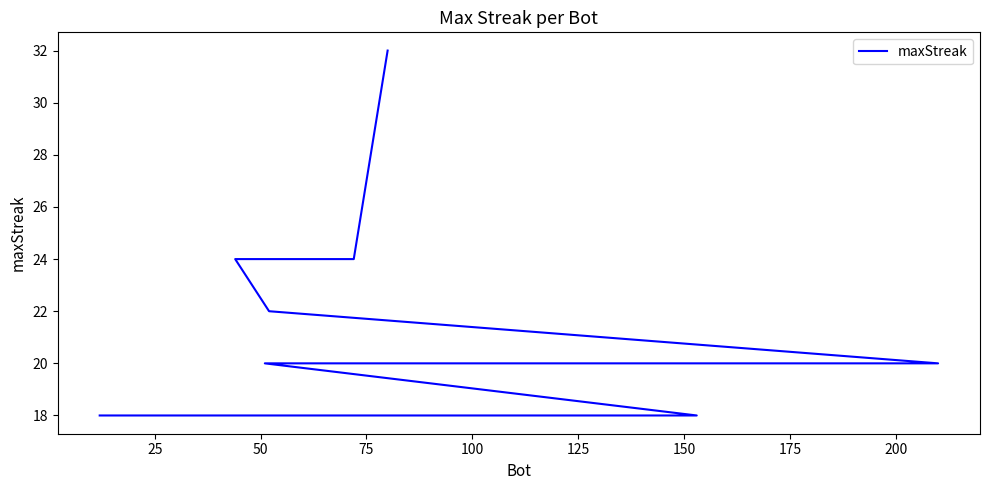

How many data points are less than 20?

9